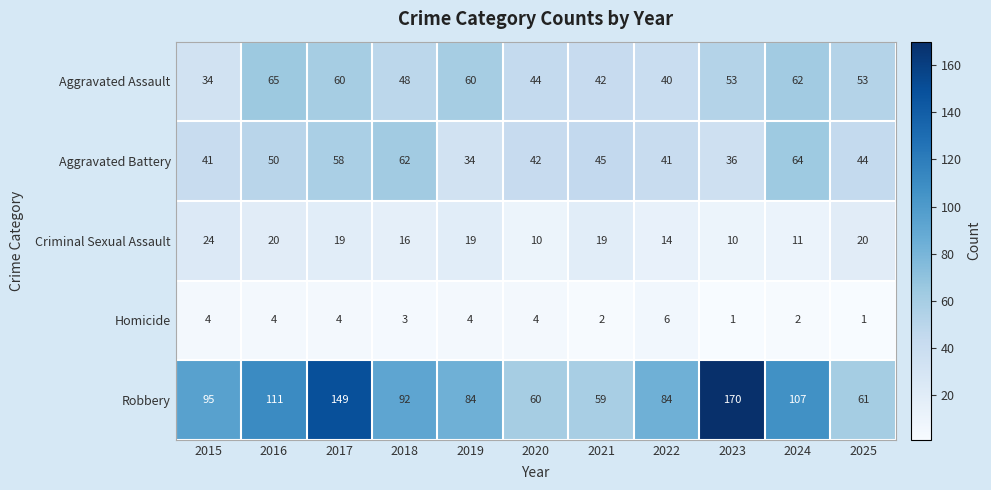

At which category is the sum across all series the highest?

2017